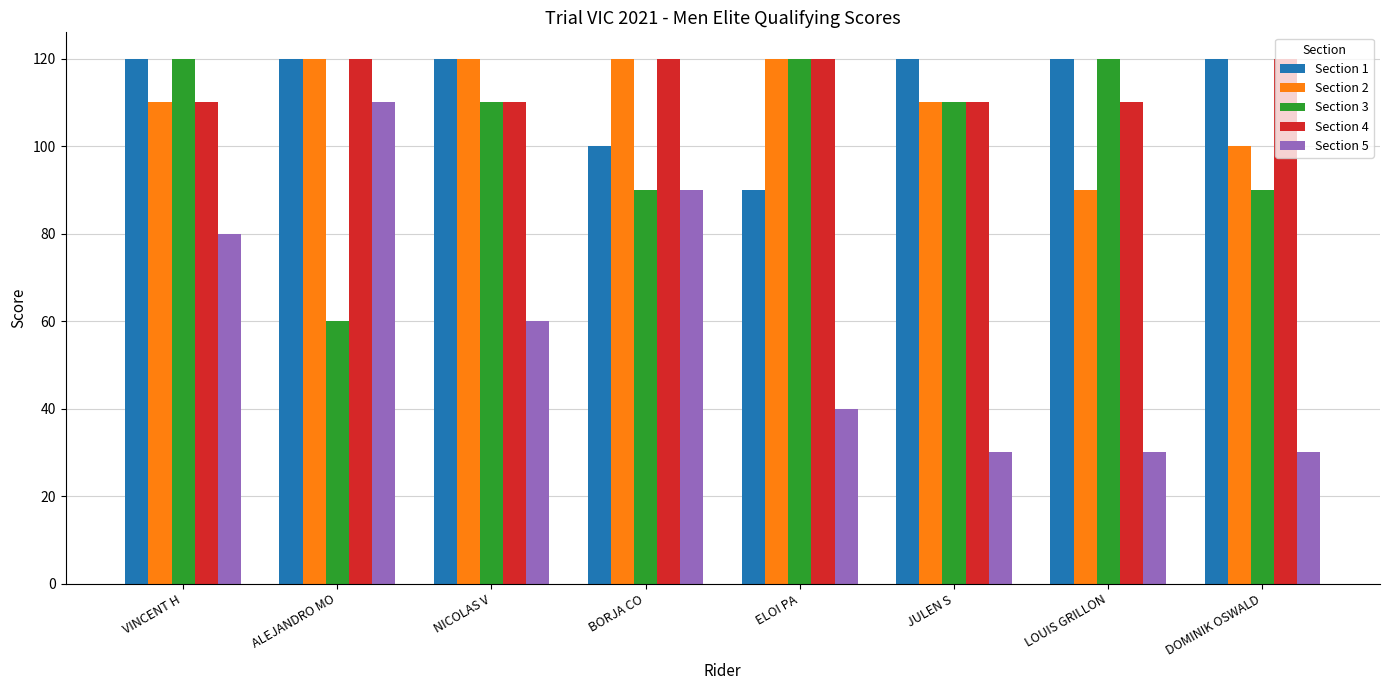

What is the total value across all series at LOUIS GRILLON?

470